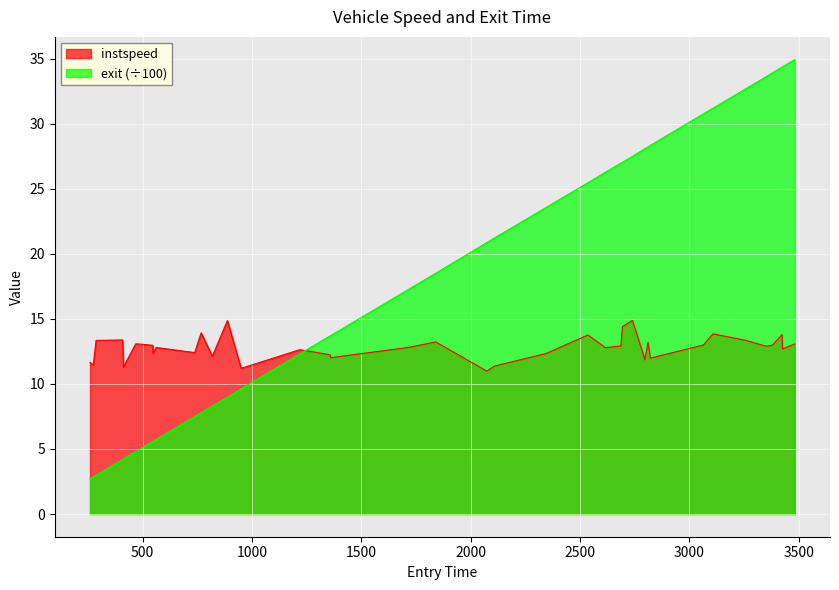

Which category has the lowest value in the exit series?

259.31651428600503